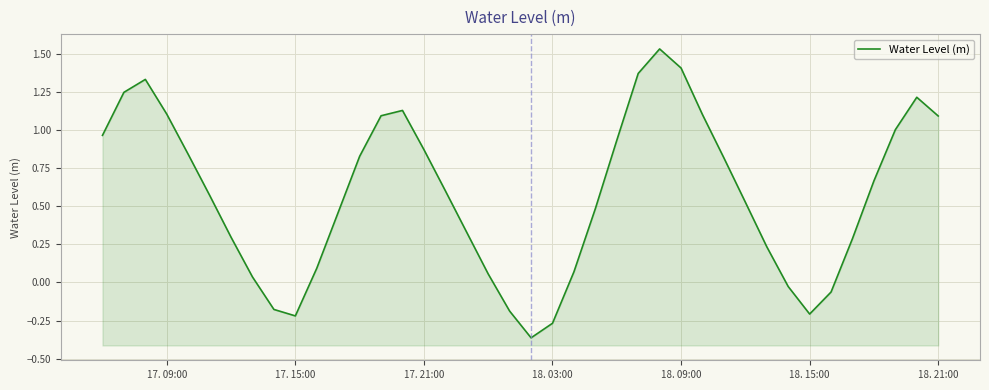

What is the difference between the second highest and minimum values?

1.8